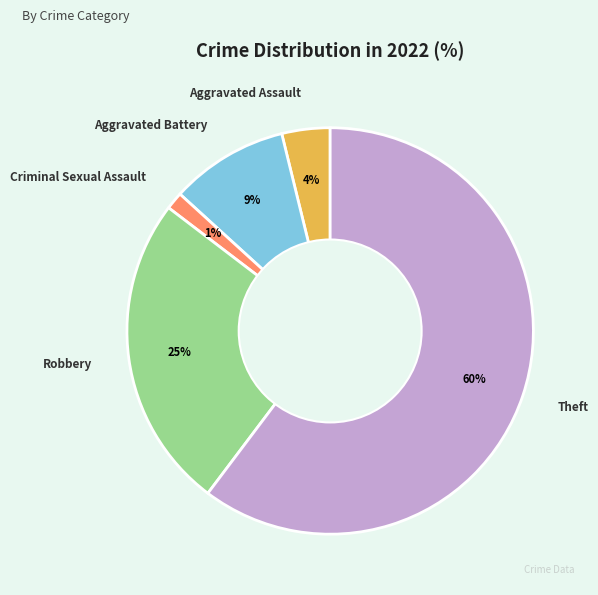

Between Theft and Aggravated Assault, which is larger?

Theft